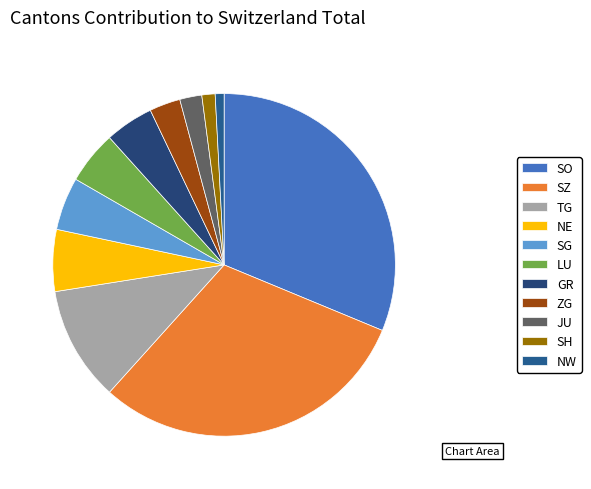

How much of the chart is everything except LU?

95.0%